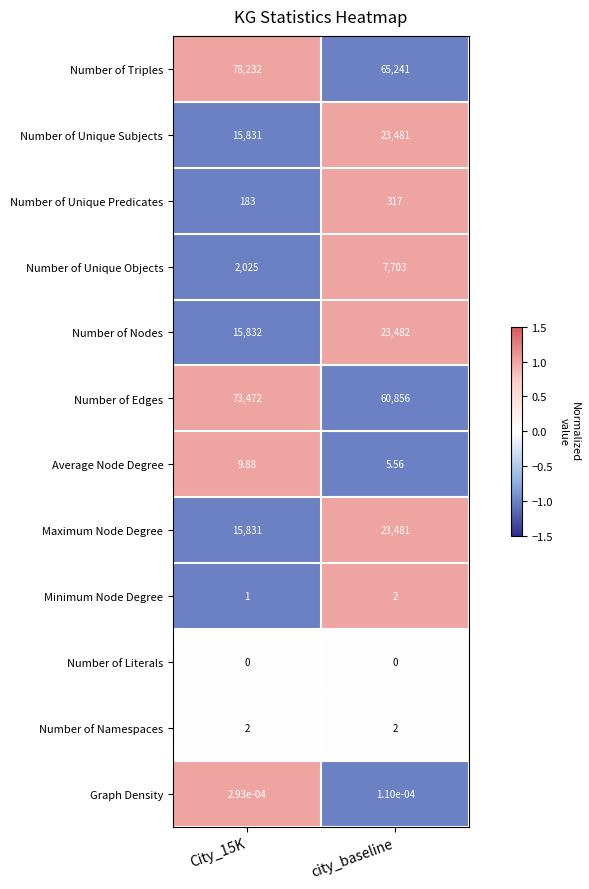

Is the value of Number of Edges at city_baseline greater than the value of Average Node Degree at City_15K?

Yes